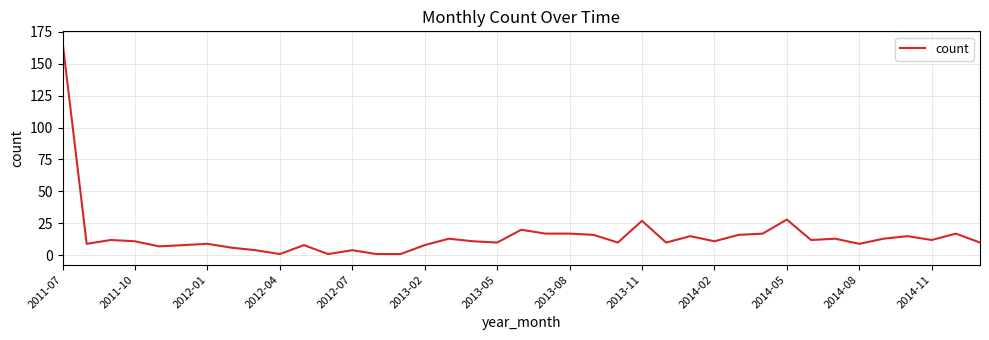

What is the maximum value shown in the chart?

167